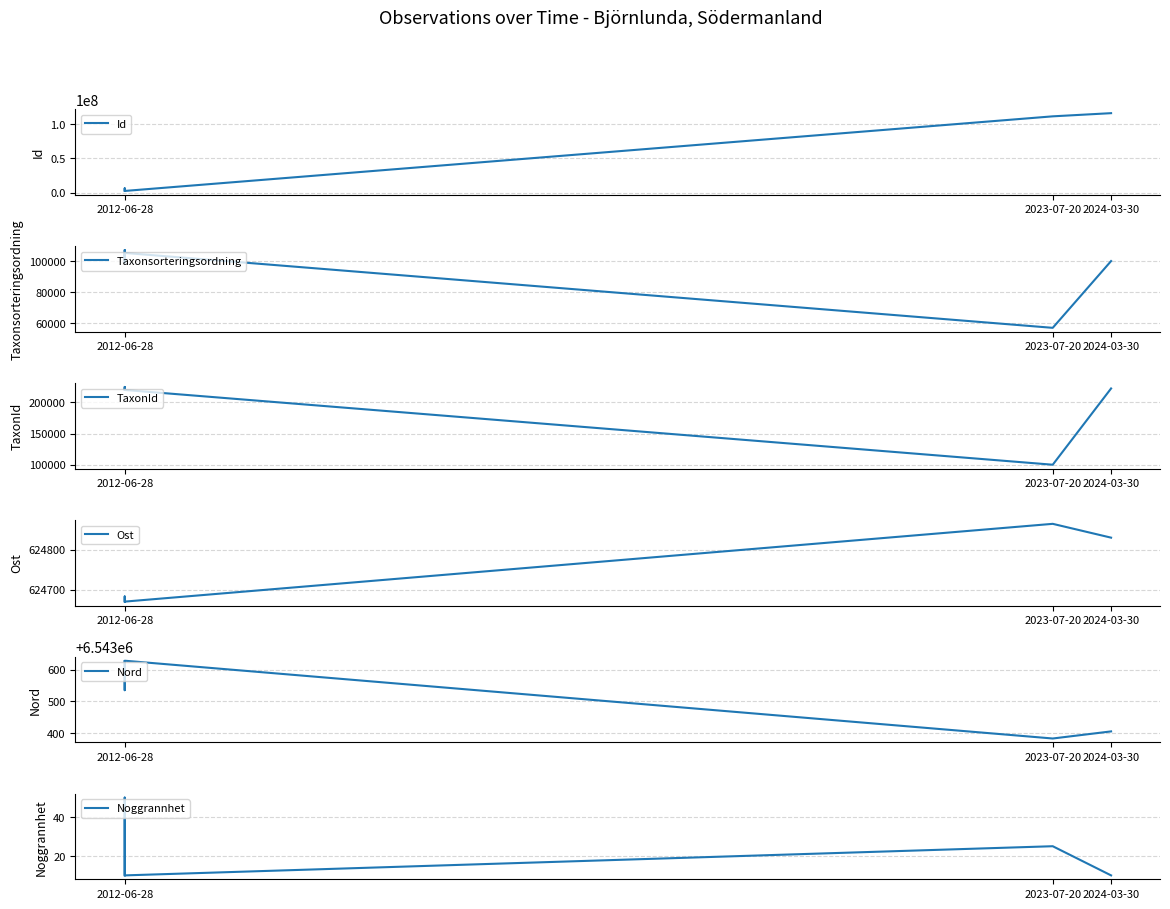

How many interior local peaks does the Nord series have?

1